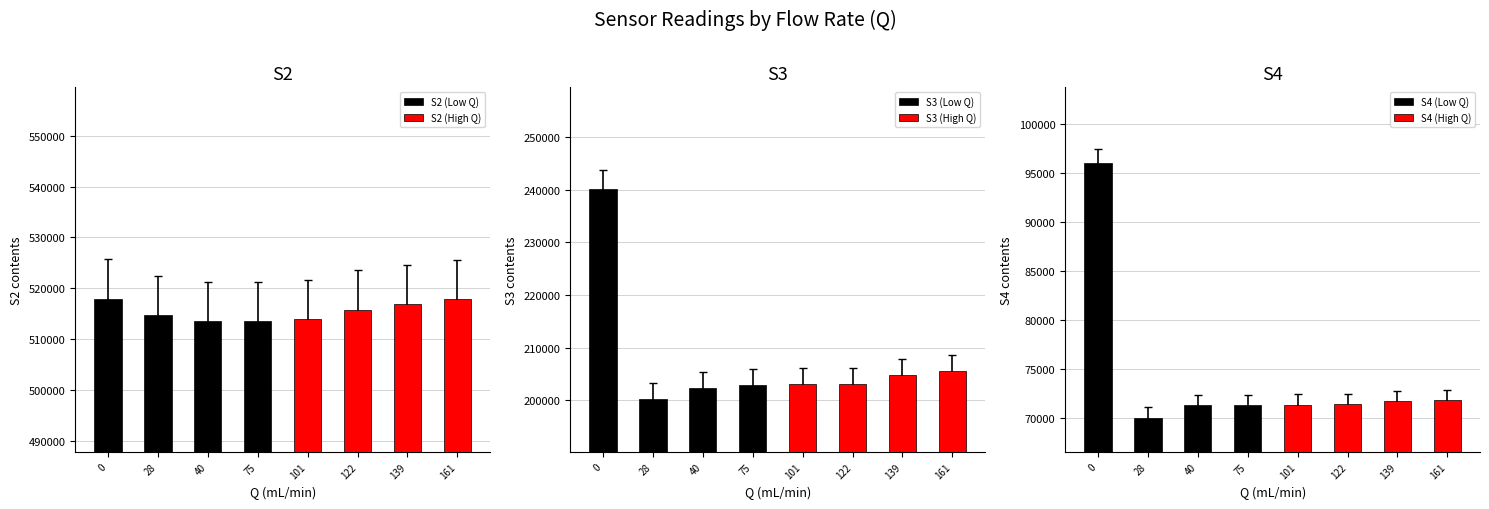

What is the value of the S4 (Low Q) bar at the 3rd from the left?

71276